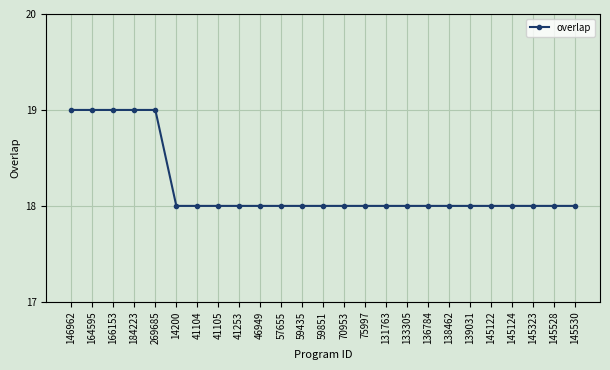

What is the smallest value displayed?

18